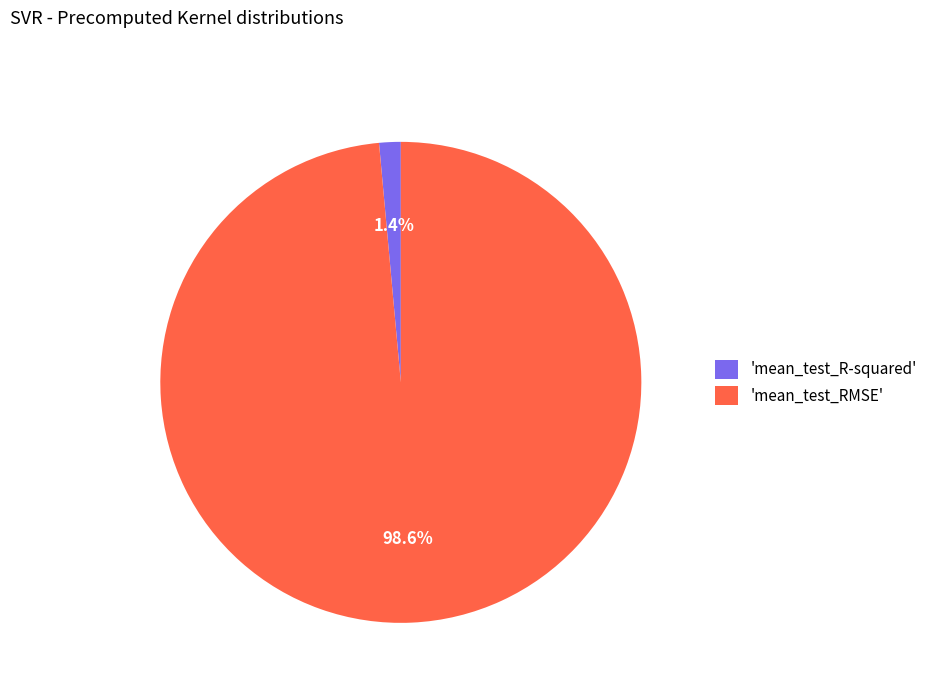

What is the majority slice?

'mean_test_RMSE'